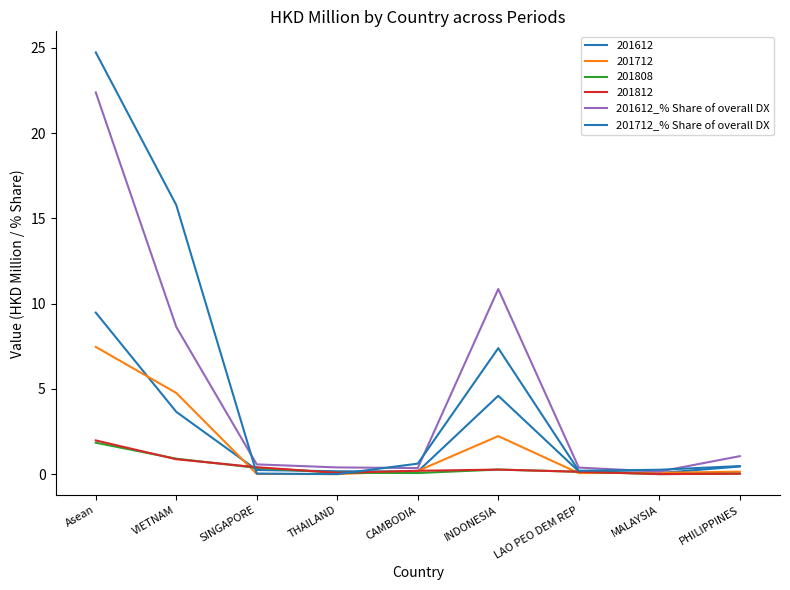

Where is 201712_% Share of overall DX nearest to the value 12?

VIETNAM